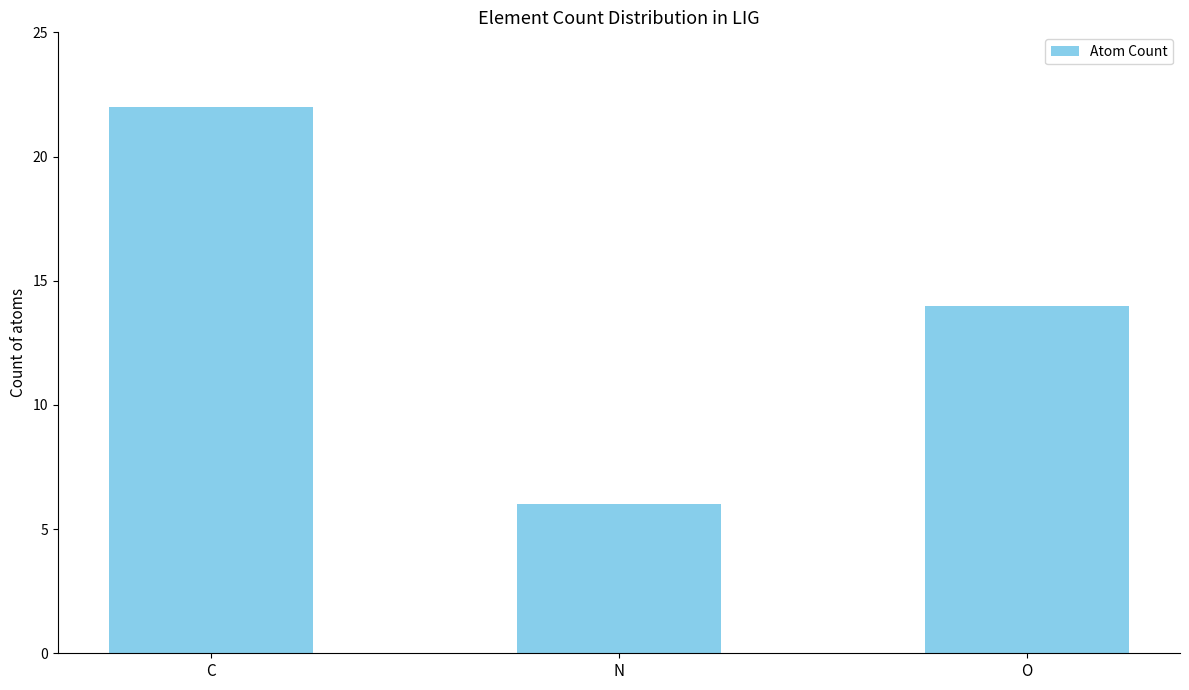

List the labels in order of value, largest first.

C, O, N